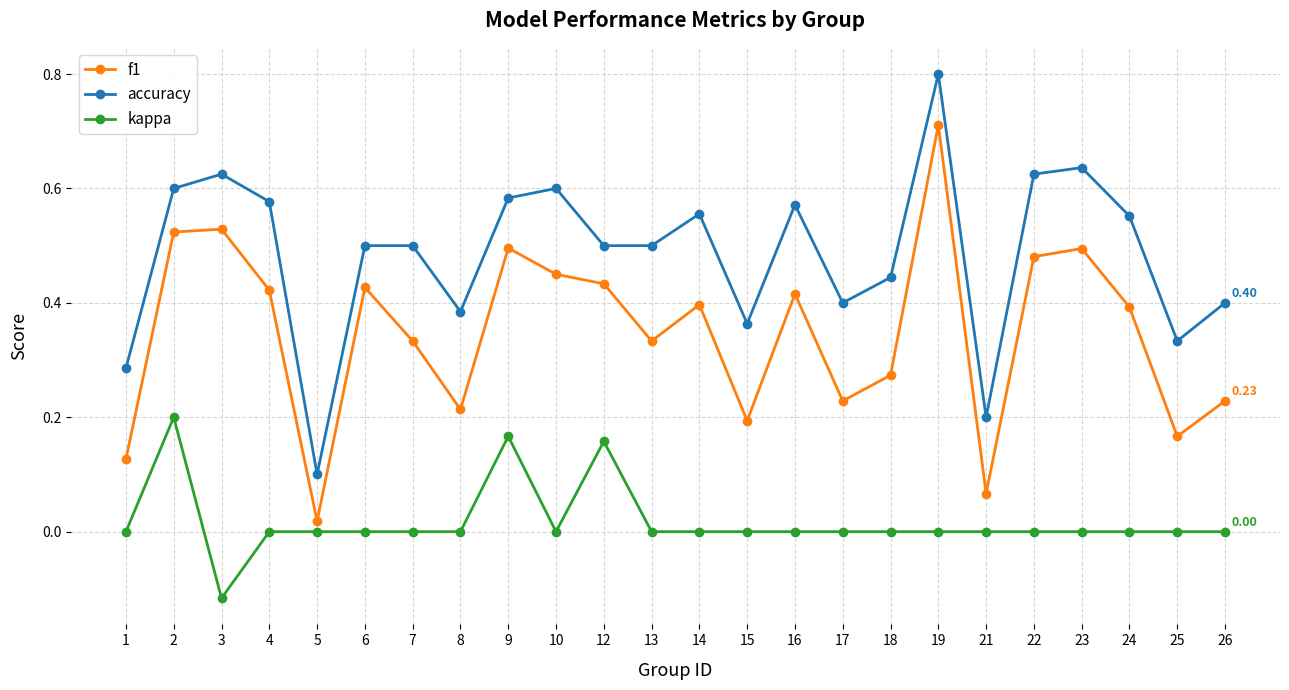

True or false: accuracy has a value of 0.6 at 23.

True